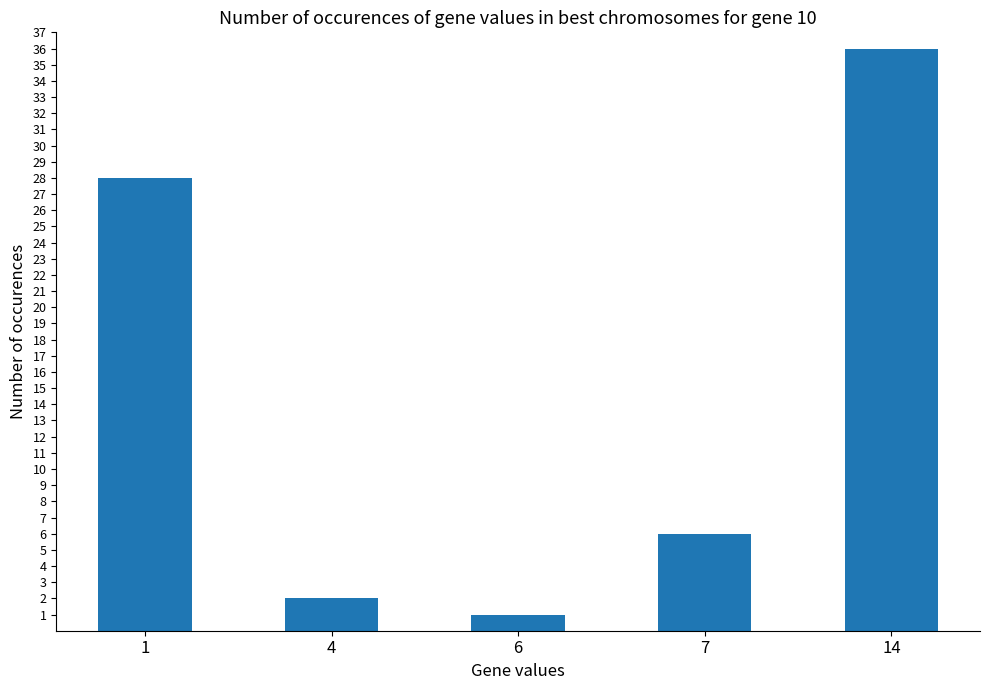

What is the change in value from 1 to 6?

-27